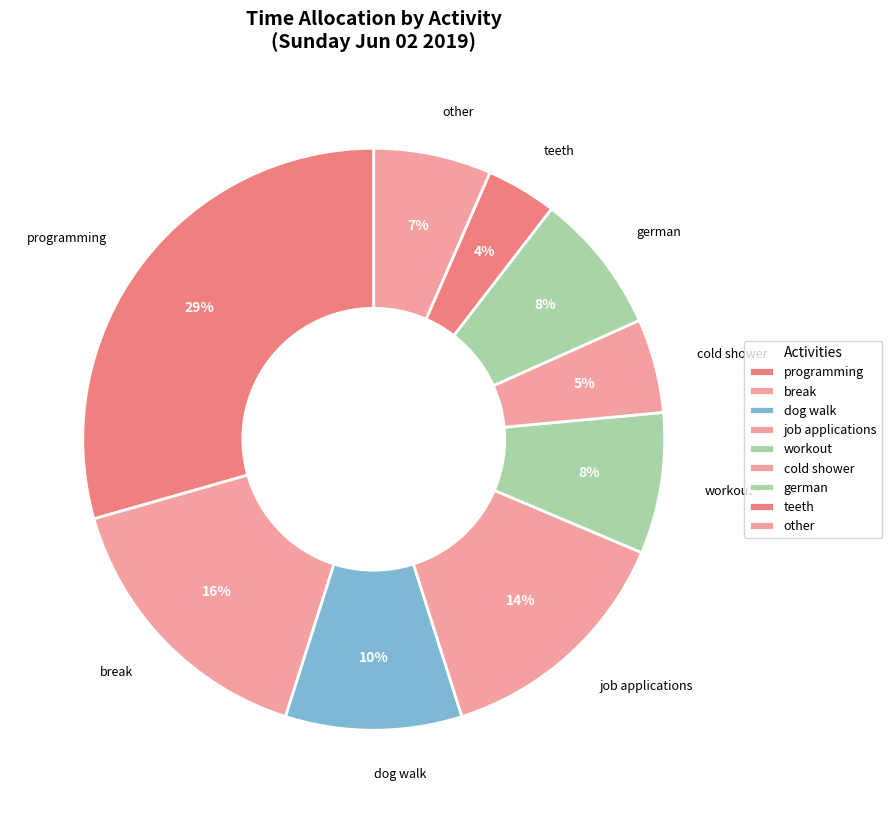

Which slice is the smallest?

teeth